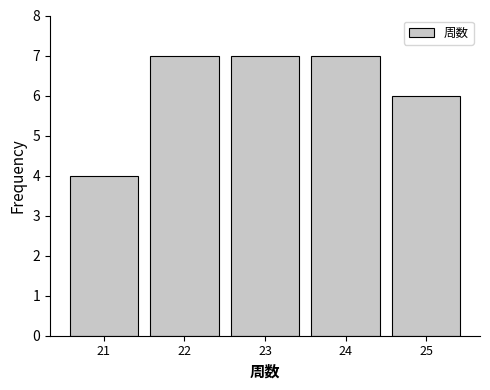

Reading right to left, list all the values displayed in this chart.

25=6	24=7	23=7	22=7	21=4